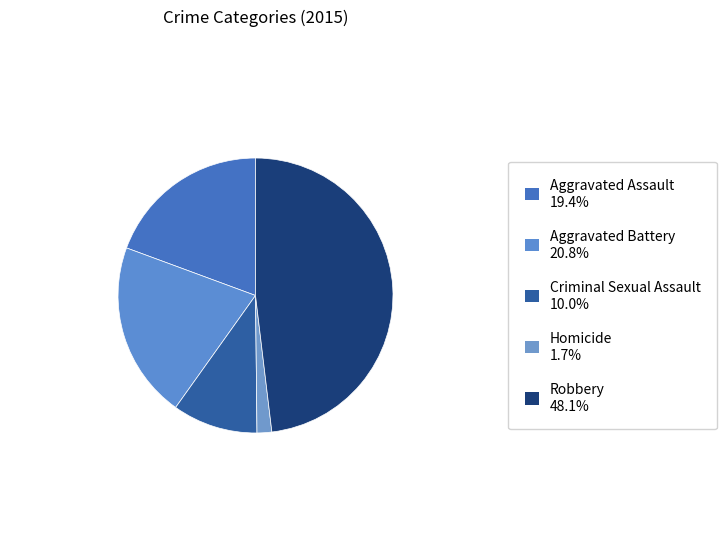

Is Aggravated Assault the majority of the pie?

No